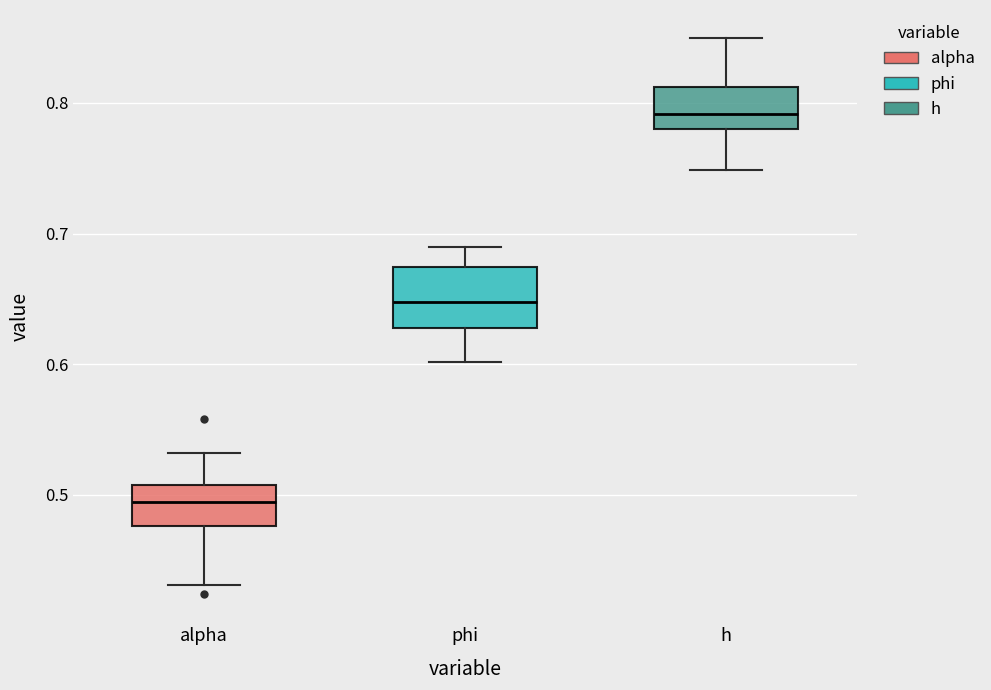

Reading left to right, read every box against the y-axis: the position of its median line, the range the box covers, and the ends of its whiskers. The values are not printed on the chart, so give them approximately, as read against the axis.

alpha: median 0.49, box 0.48 to 0.51, whiskers 0.43 to 0.53
phi: median 0.65, box 0.63 to 0.67, whiskers 0.60 to 0.69
h: median 0.79, box 0.78 to 0.81, whiskers 0.75 to 0.85